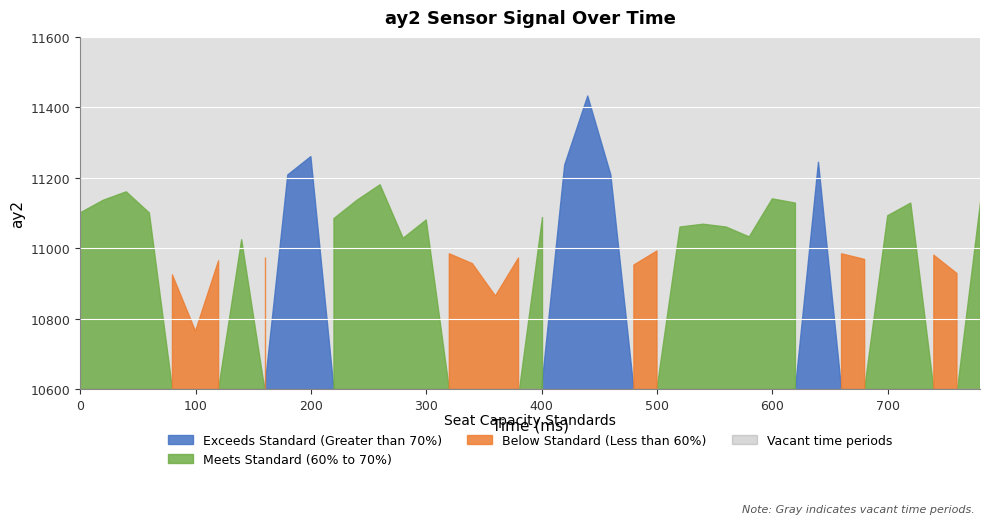

At which category does the chart reach its minimum across all series?

100